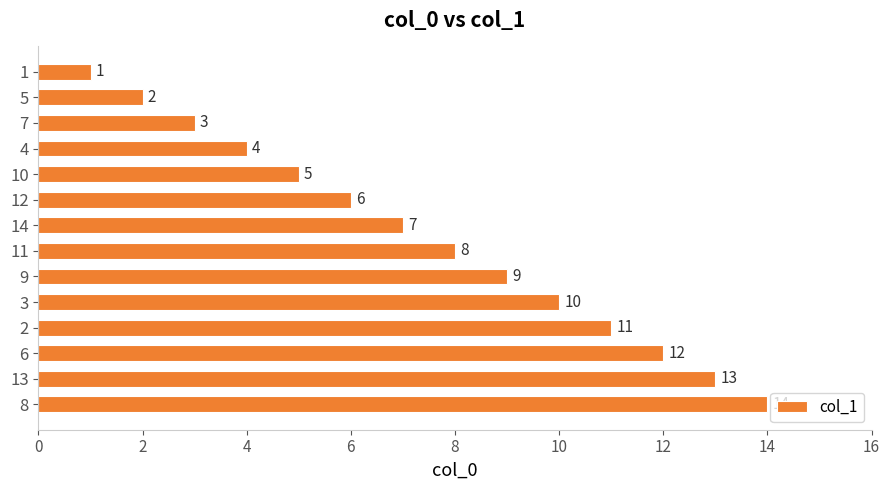

The value at 12 is 6. True or false?

True